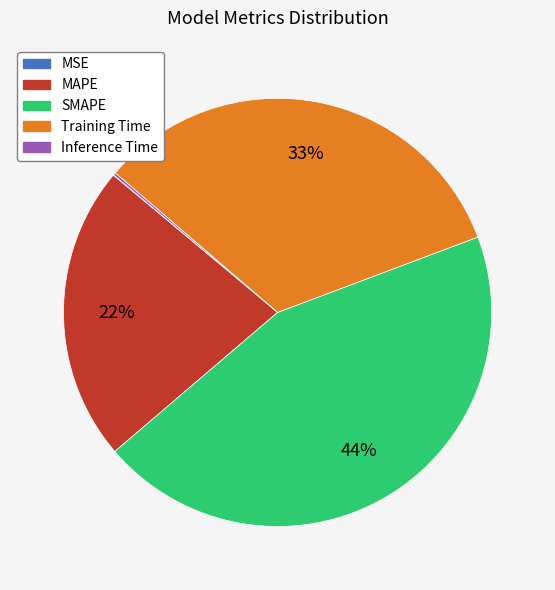

To the nearest percent, what portion does Training Time represent?

33%